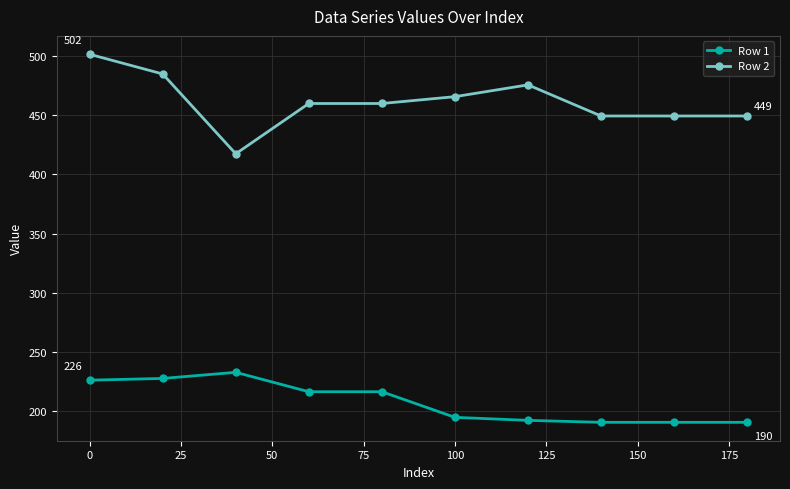

Which series has the largest total across all categories?

Row 2